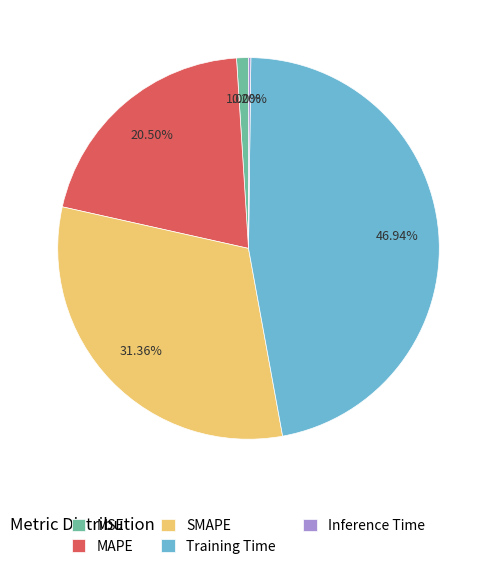

Does any single category account for the majority?

No